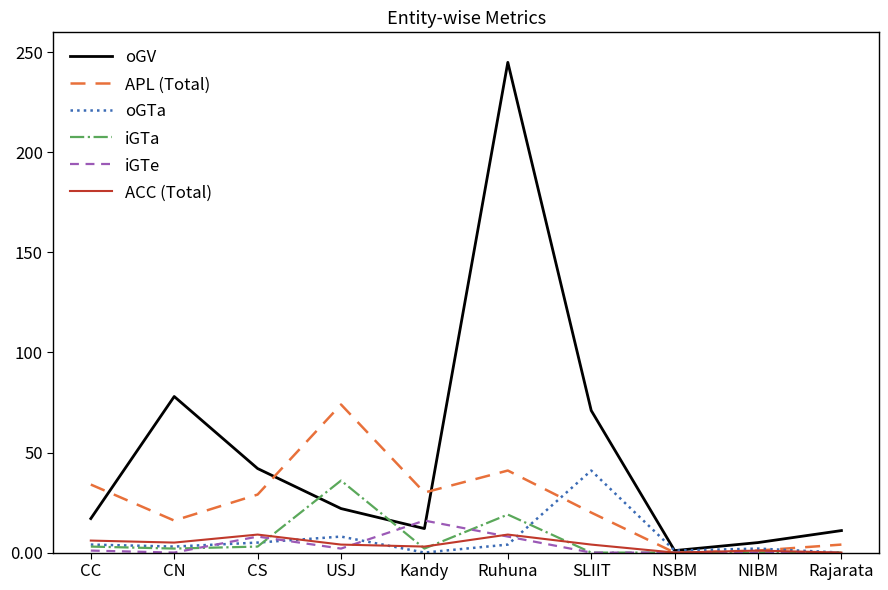

What is the greatest value displayed?

245